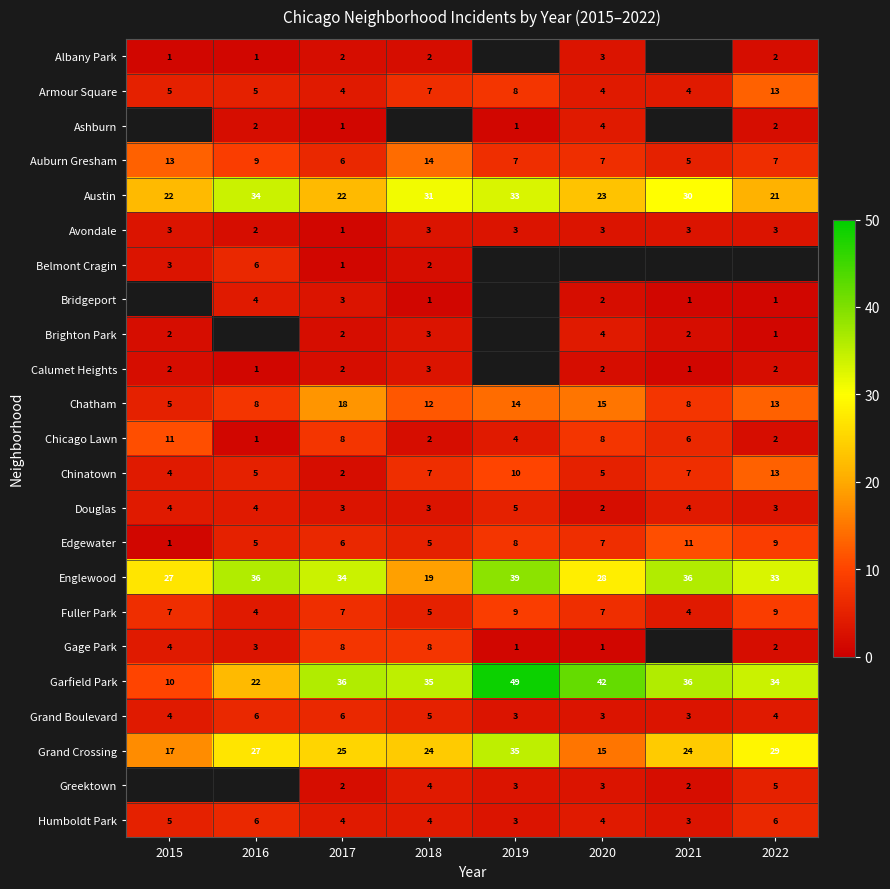

What is the average value of the Chicago Lawn series?

5